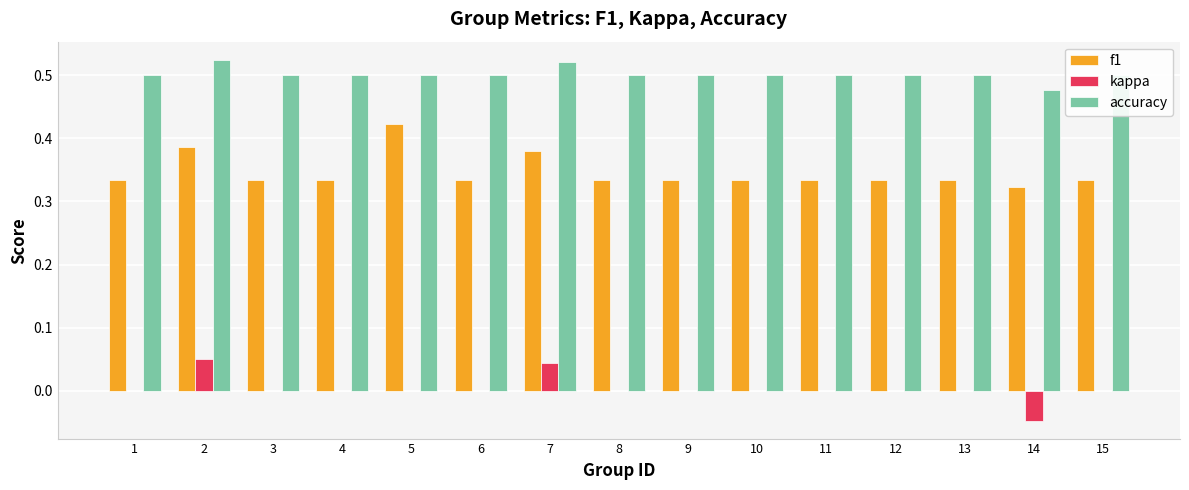

True or false: kappa has a value of 0.0 at 3.

True